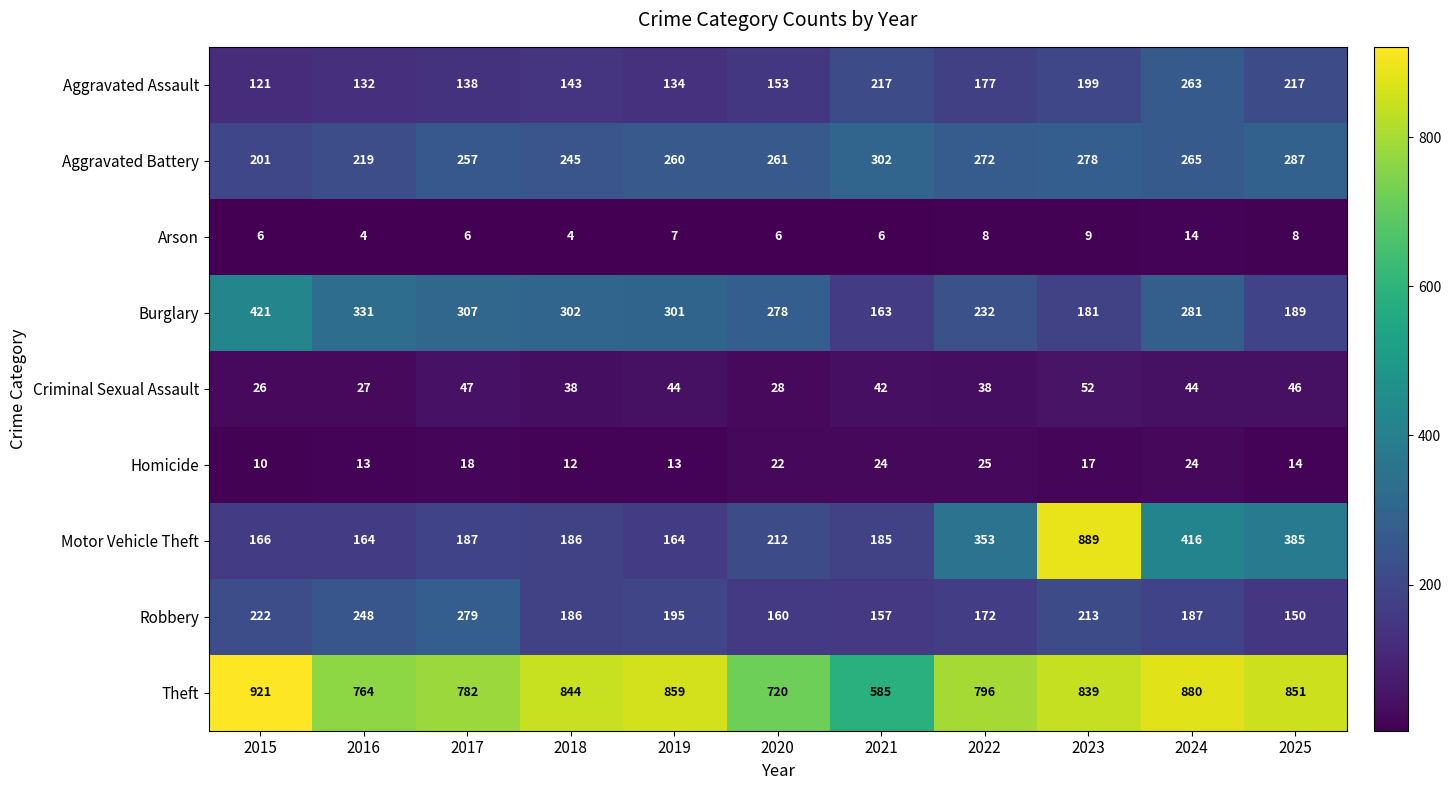

What is the difference between the highest and lowest values at 2021?

579